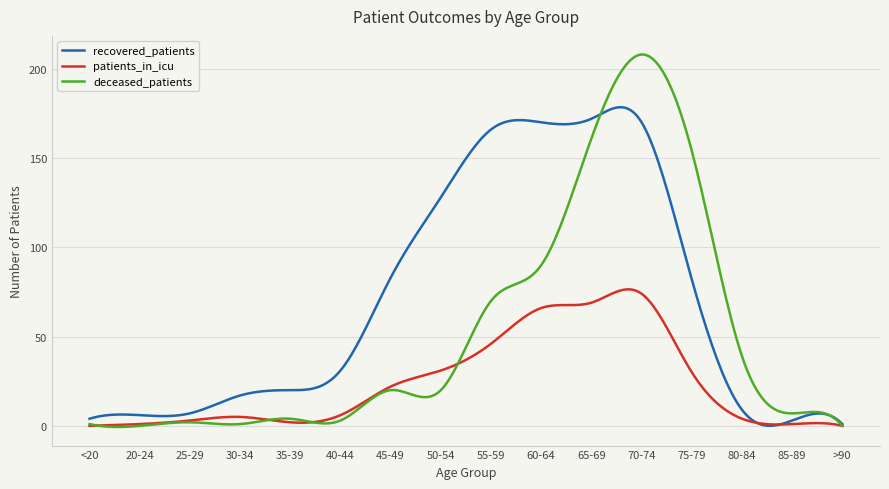

What is the greatest value displayed?

208.0